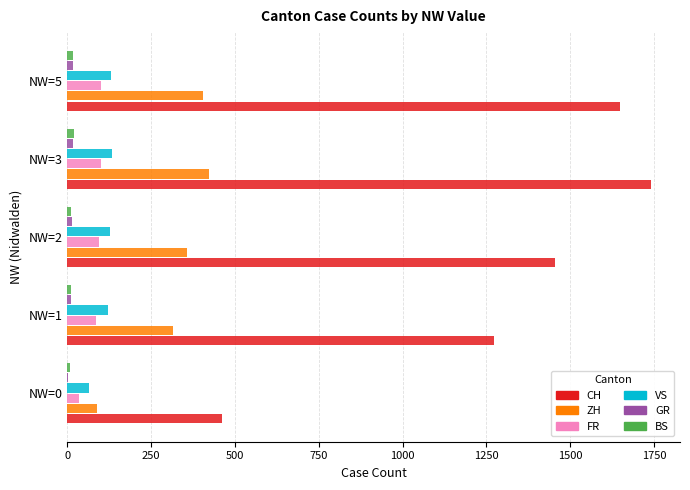

Between NW=1 and NW=2, which series saw the biggest shift?

CH